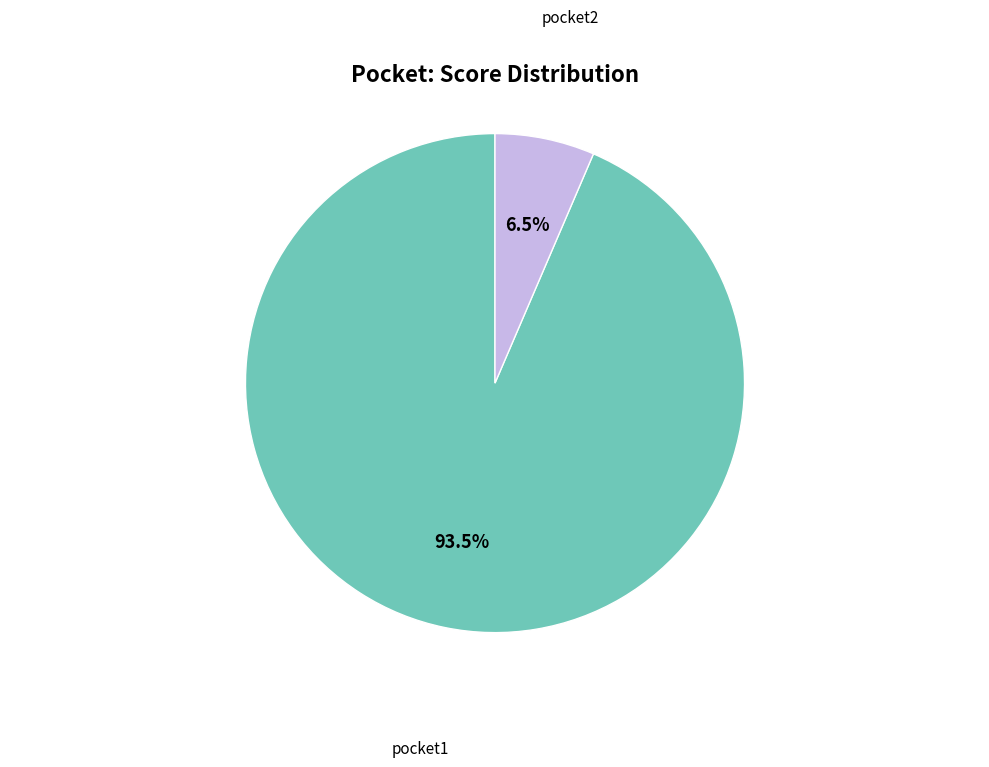

Is there a majority slice in this chart?

Yes